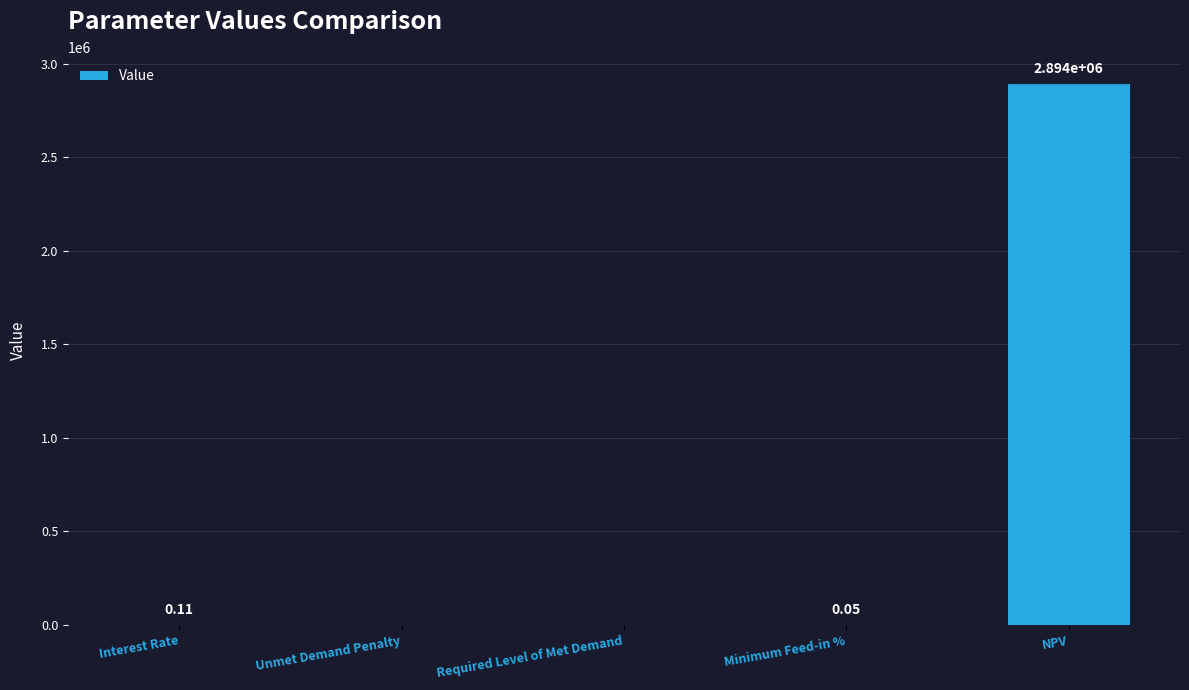

What is the sum of all values?

2894115.3